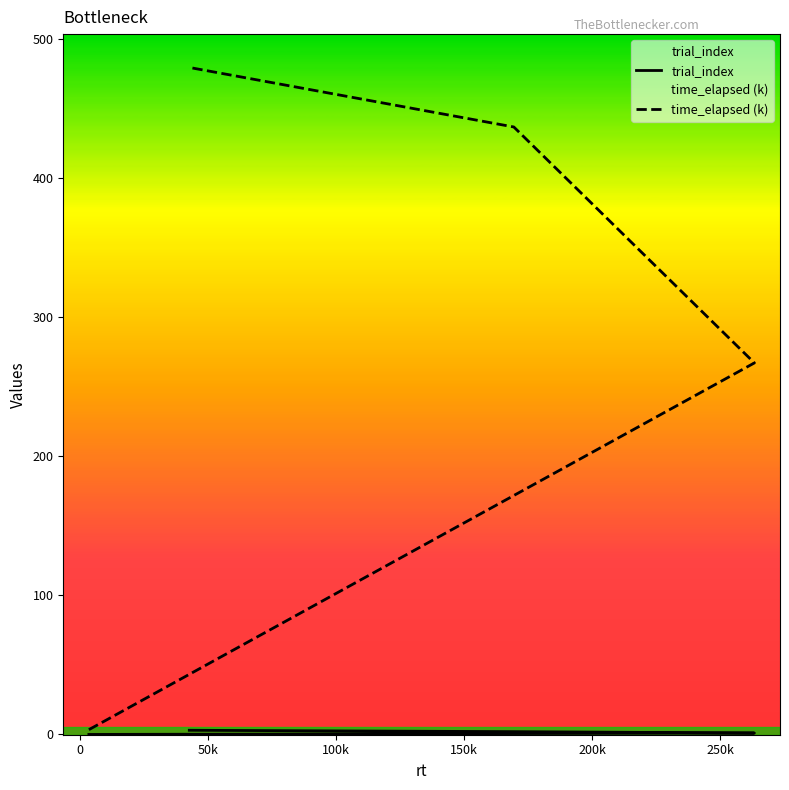

Reading left to right, transcribe all the data shown in this chart.

trial_index: 0.0	1.0	2.0	3.0
time_elapsed (k): 3.4	266.9	436.5	479.2